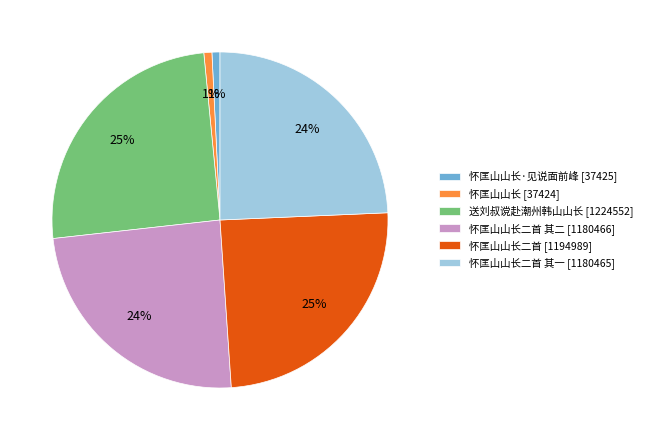

To the nearest percent, what is the difference between the largest and smallest slice percentages?

24%